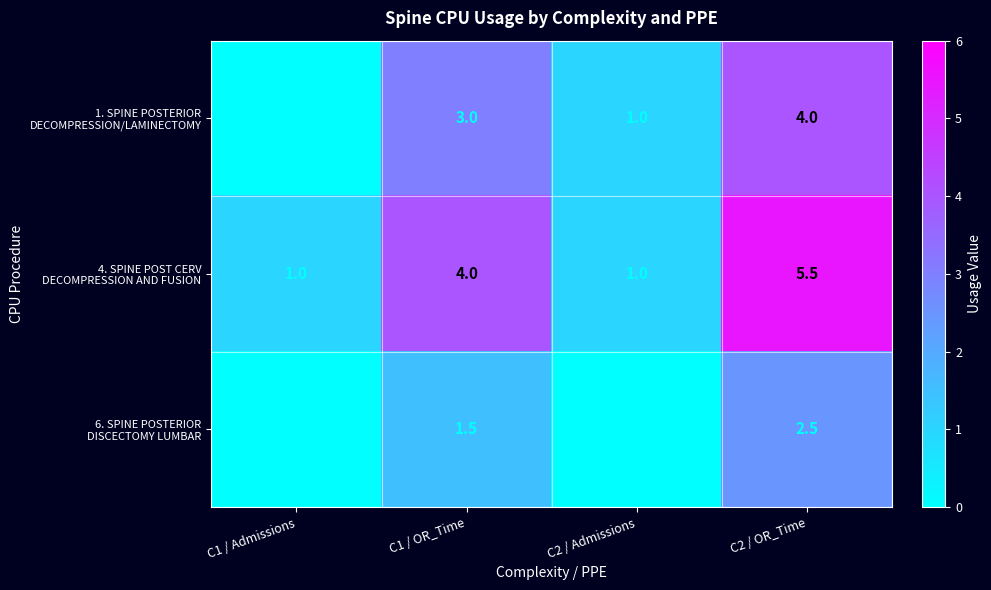

How many distinct data groups are displayed?

3